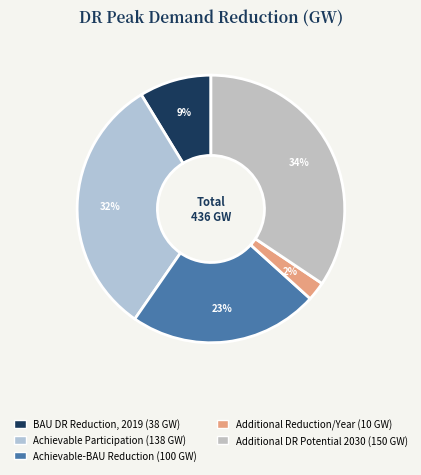

Count the number of slices in the pie.

5